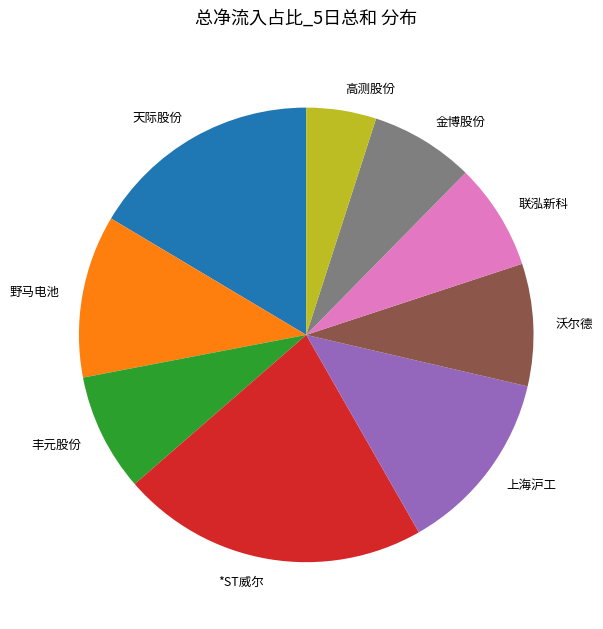

Approximately how many times larger is the value at 联泓新科 compared to 金博股份?

1.0